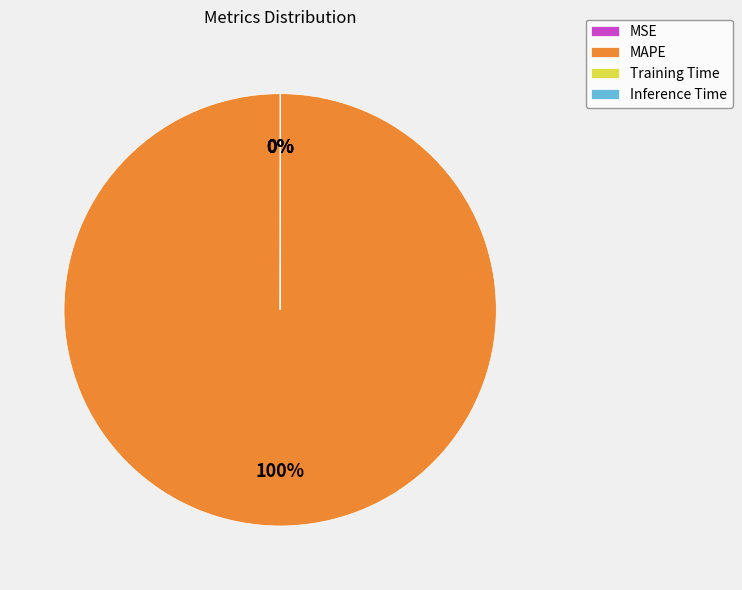

Which category has the biggest portion of the pie?

MAPE